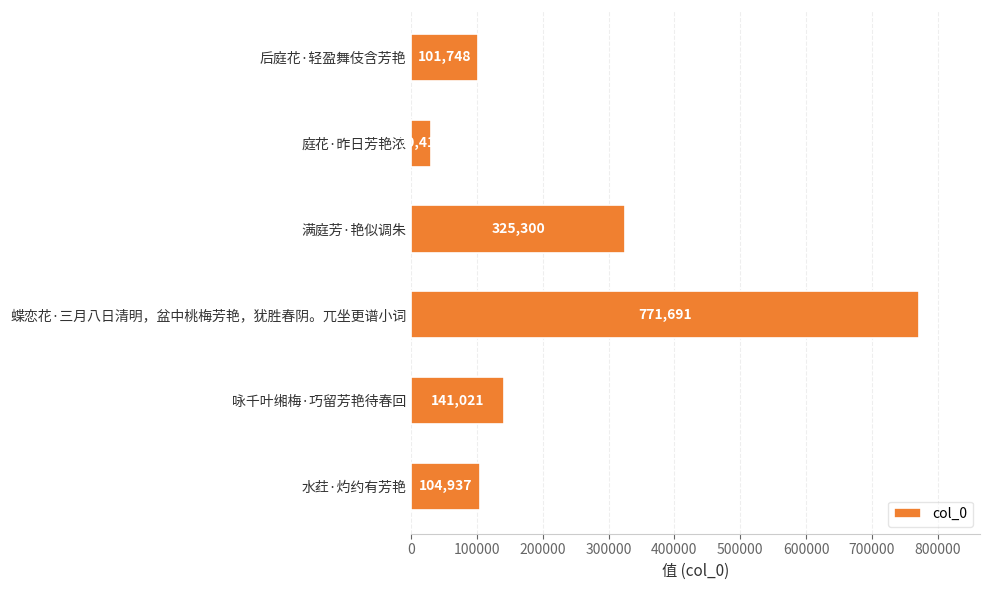

What is the maximum value shown in the chart?

771691